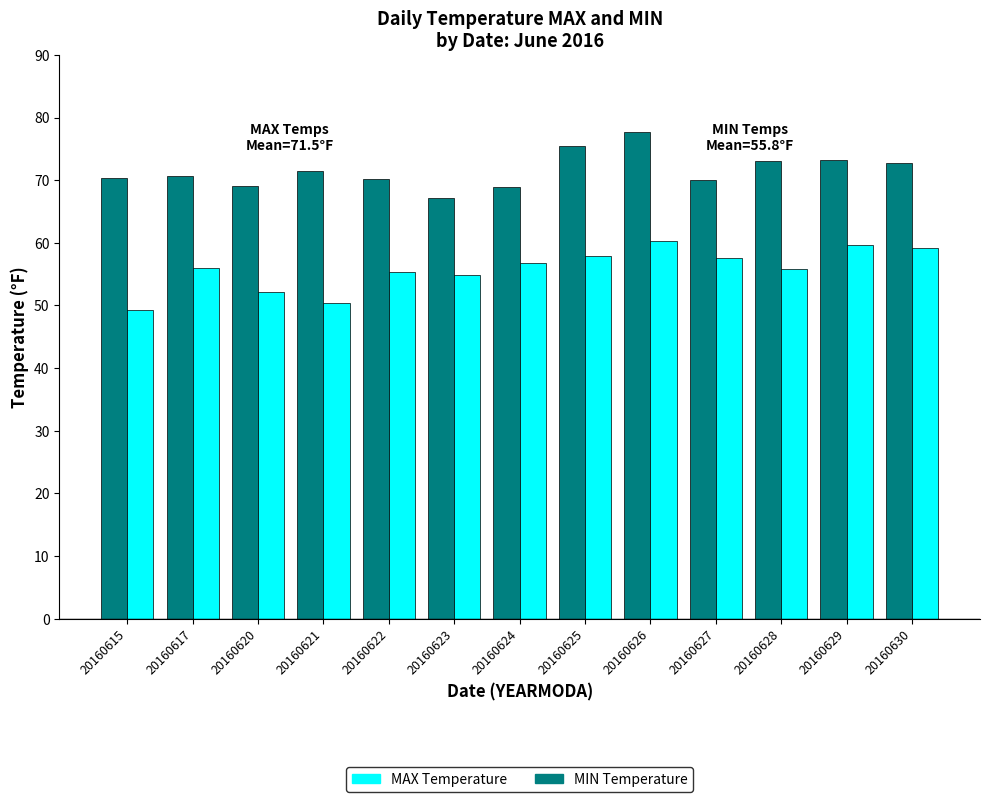

How many bars are there in each group?

2